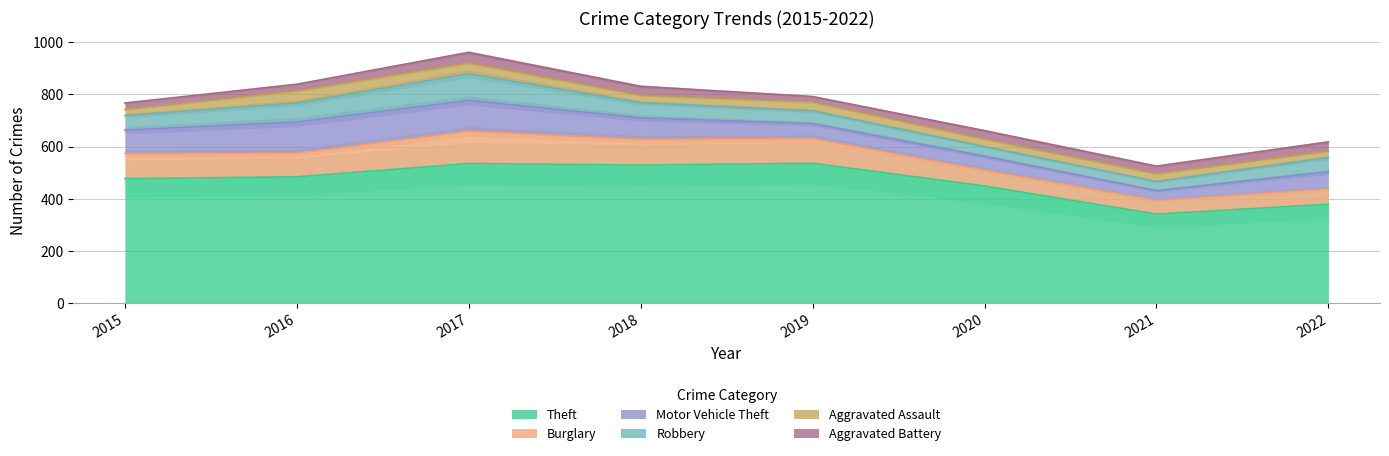

In Burglary, how many points are lower than both neighbors (excluding endpoints)?

2